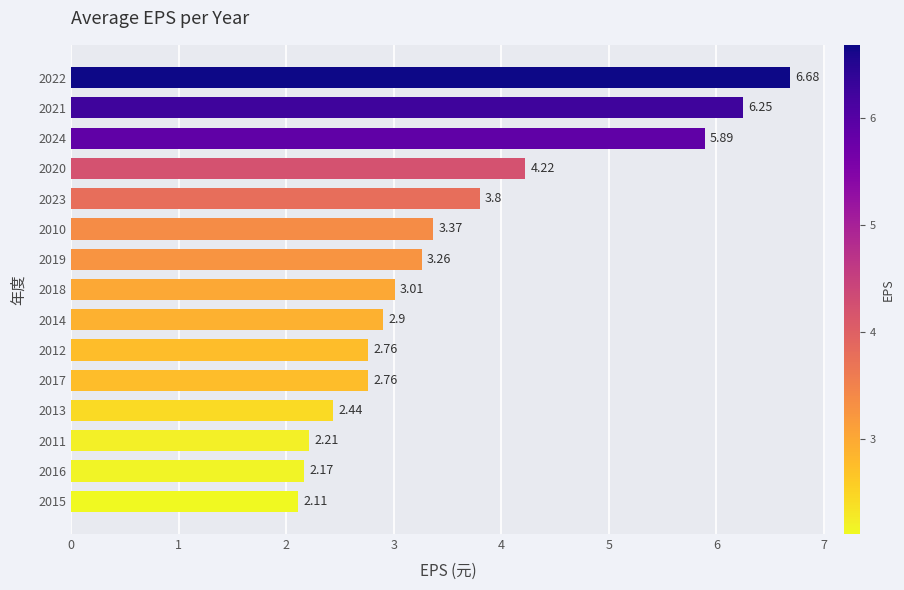

What is the sum of the values at 2010 and 2020?

7.6